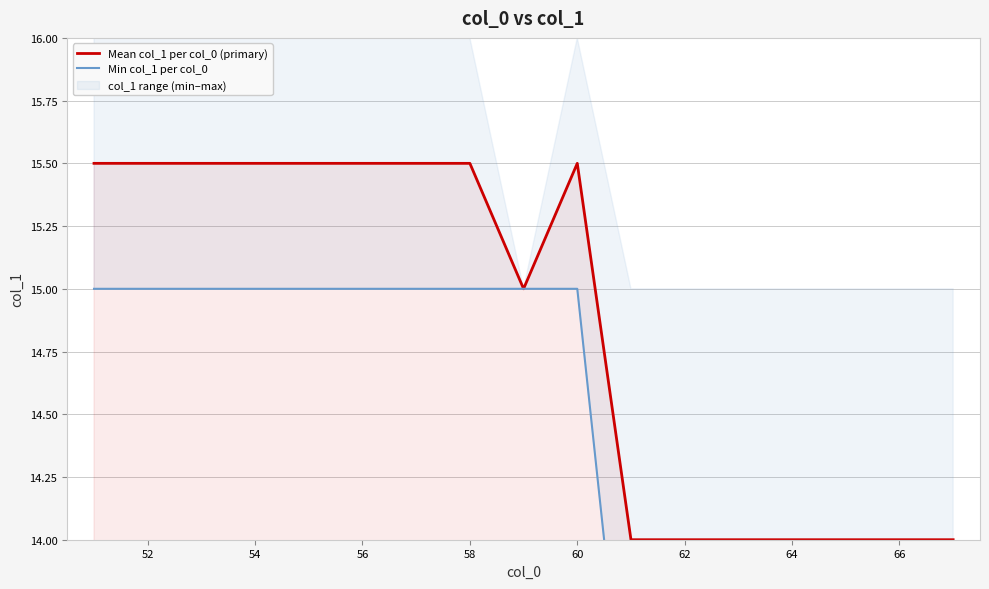

True or false: Min col_1 per col_0 and Mean col_1 per col_0 (primary) cross at least once.

False